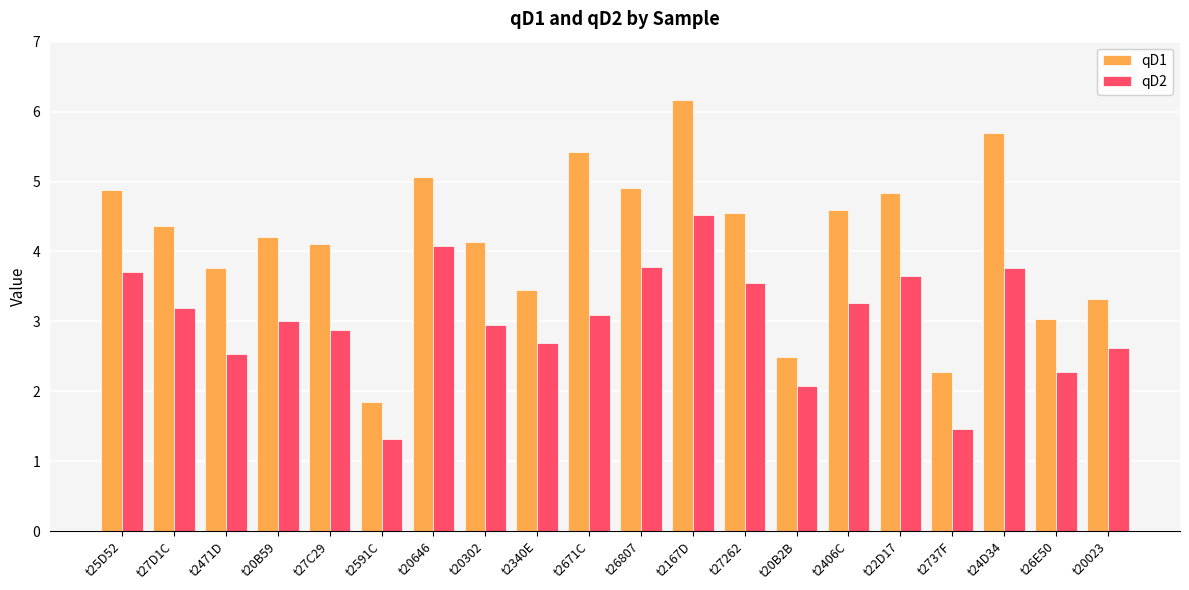

What are all the series names shown in the legend?

qD1, qD2